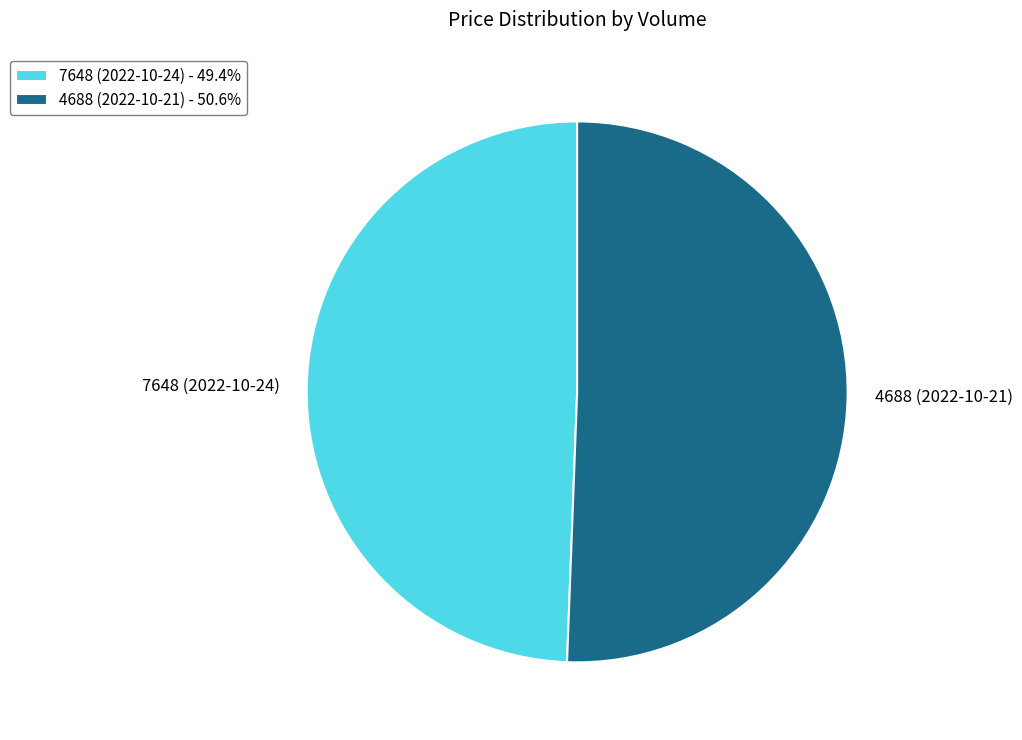

Is there a majority slice in this chart?

Yes